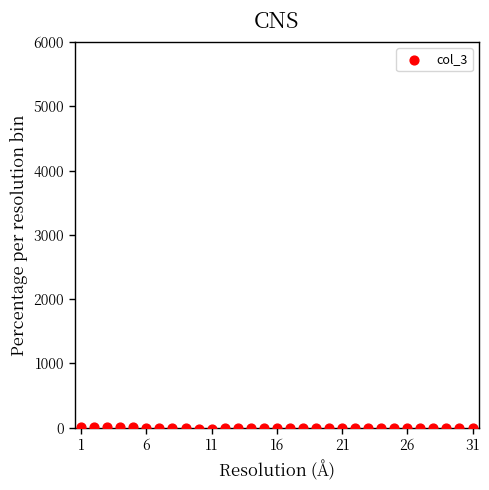

What is the range of X values (max minus min)?

30.0